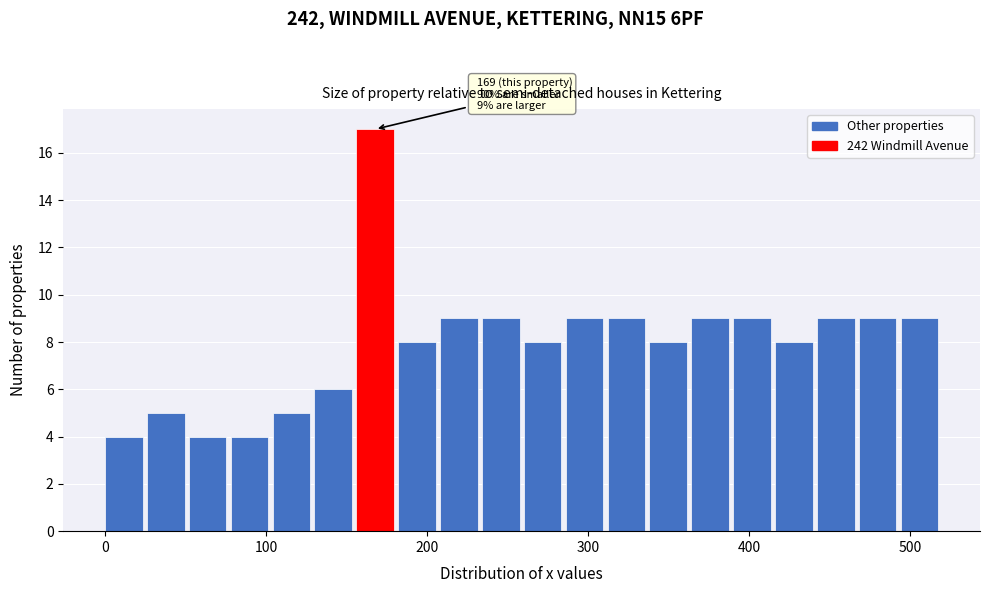

Around what value on the x-axis is the tallest bar? Give the approximate position of its centre, as read against the axis.

170